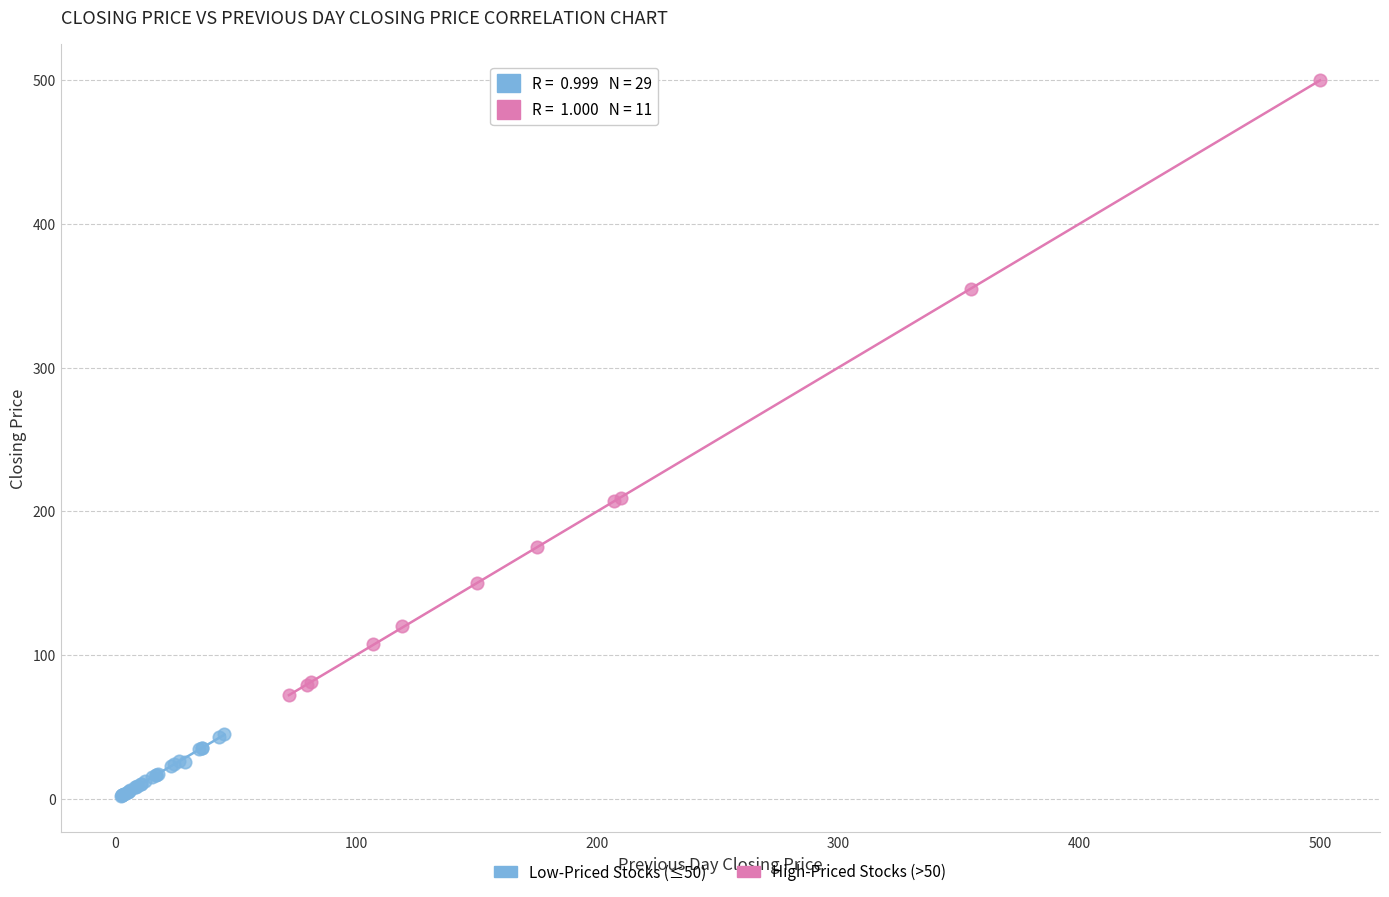

What are all the series names shown in the legend?

Low-Priced Stocks (≤50), High-Priced Stocks (>50)